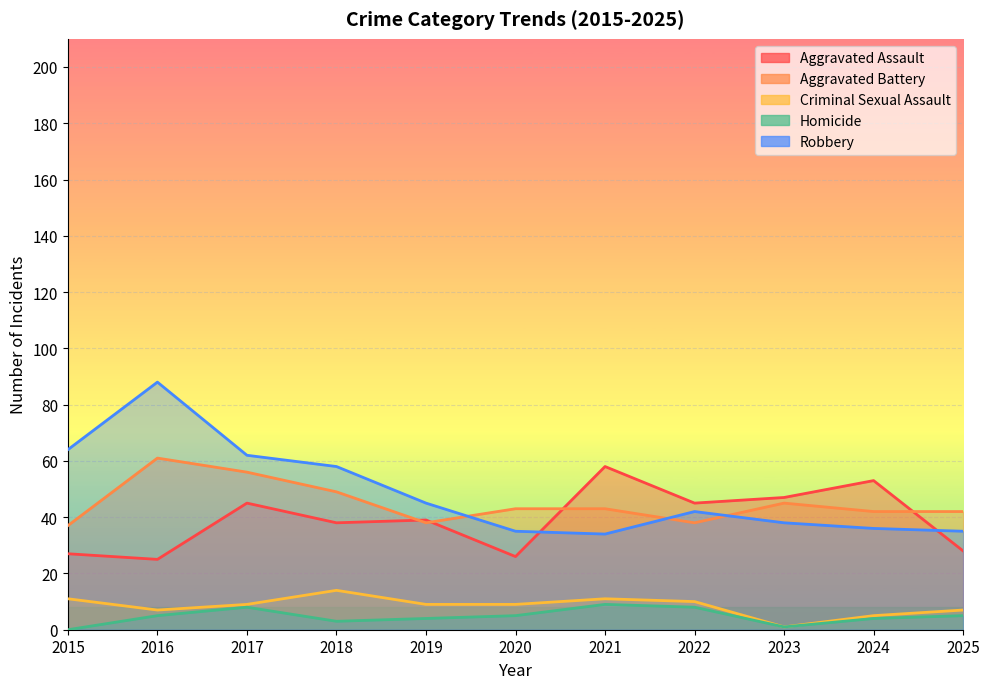

What is the lowest value of the Aggravated Assault series?

25